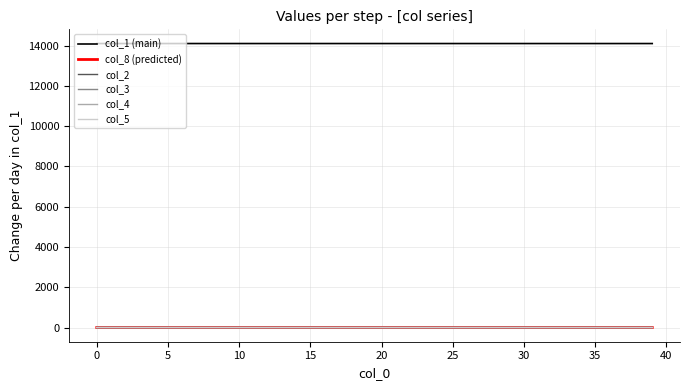

True or false: col_5 and col_1 (main) cross at least once.

False